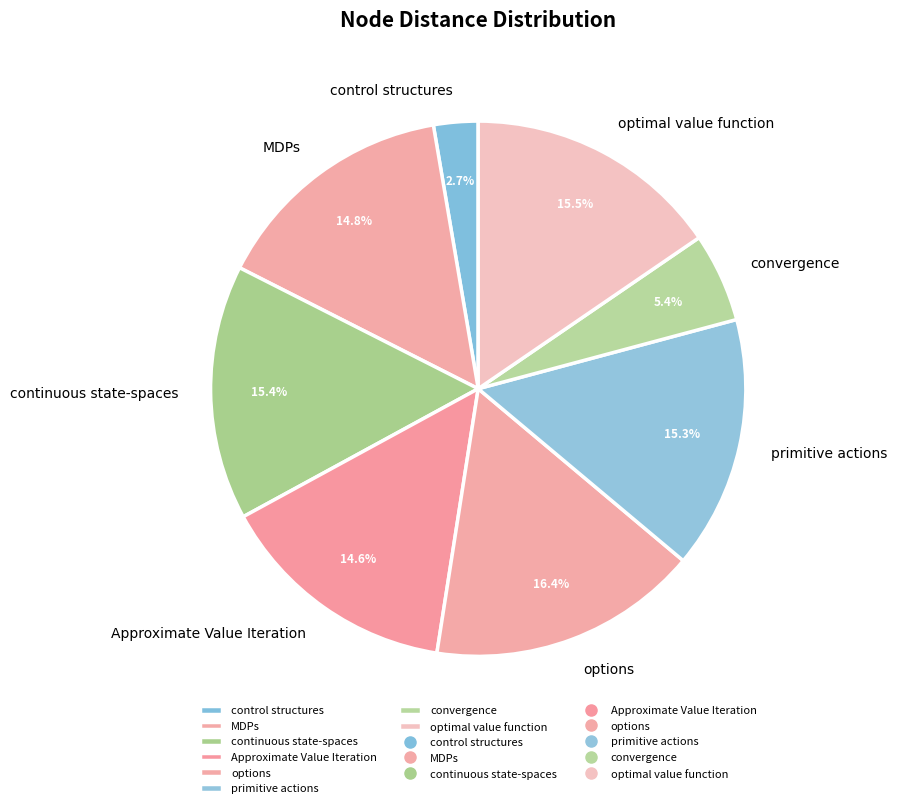

What is the ratio of the value at continuous state-spaces to the value at options?

0.9